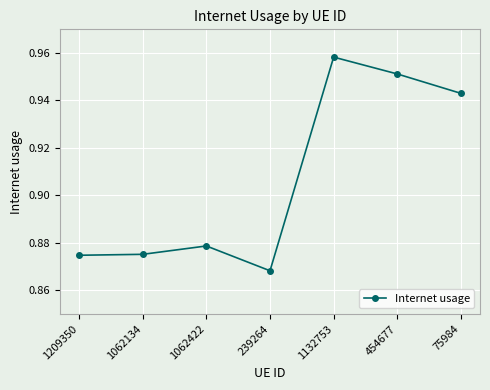

What is the change in value from 1209350 to 454677?

+0.1